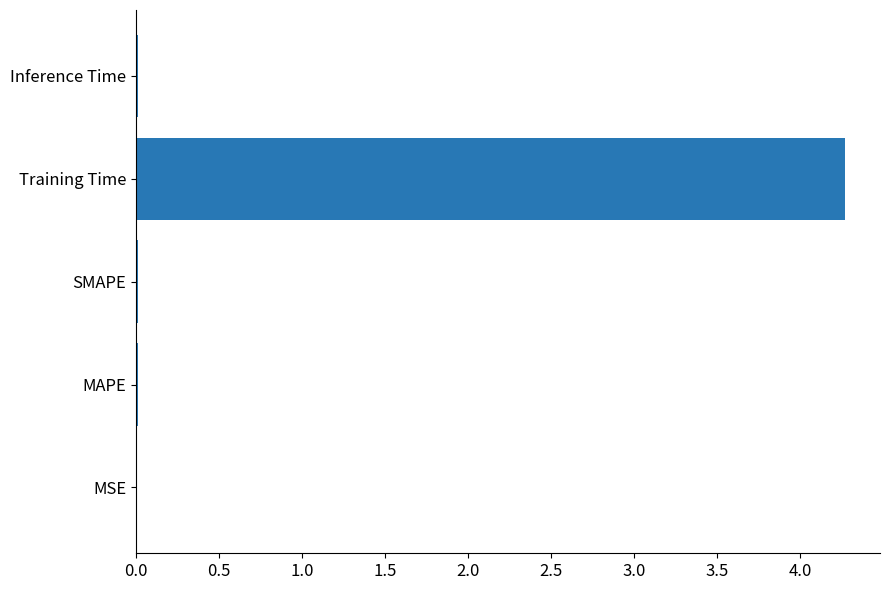

Between SMAPE and Training Time, which is larger?

Training Time